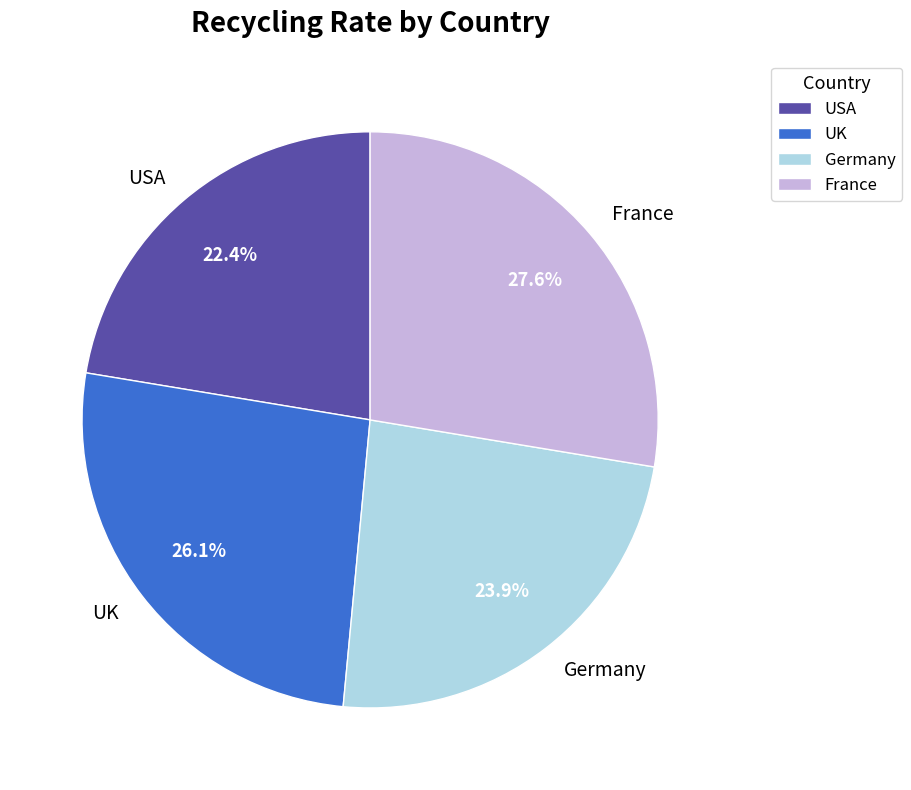

Is the sum of UK and USA greater than half?

No